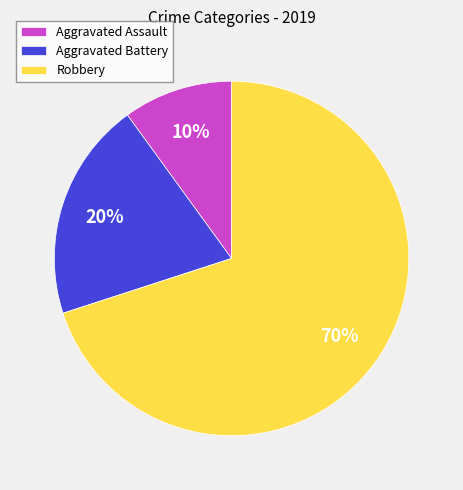

The Aggravated Battery slice represents 33% of the pie. True or false?

False